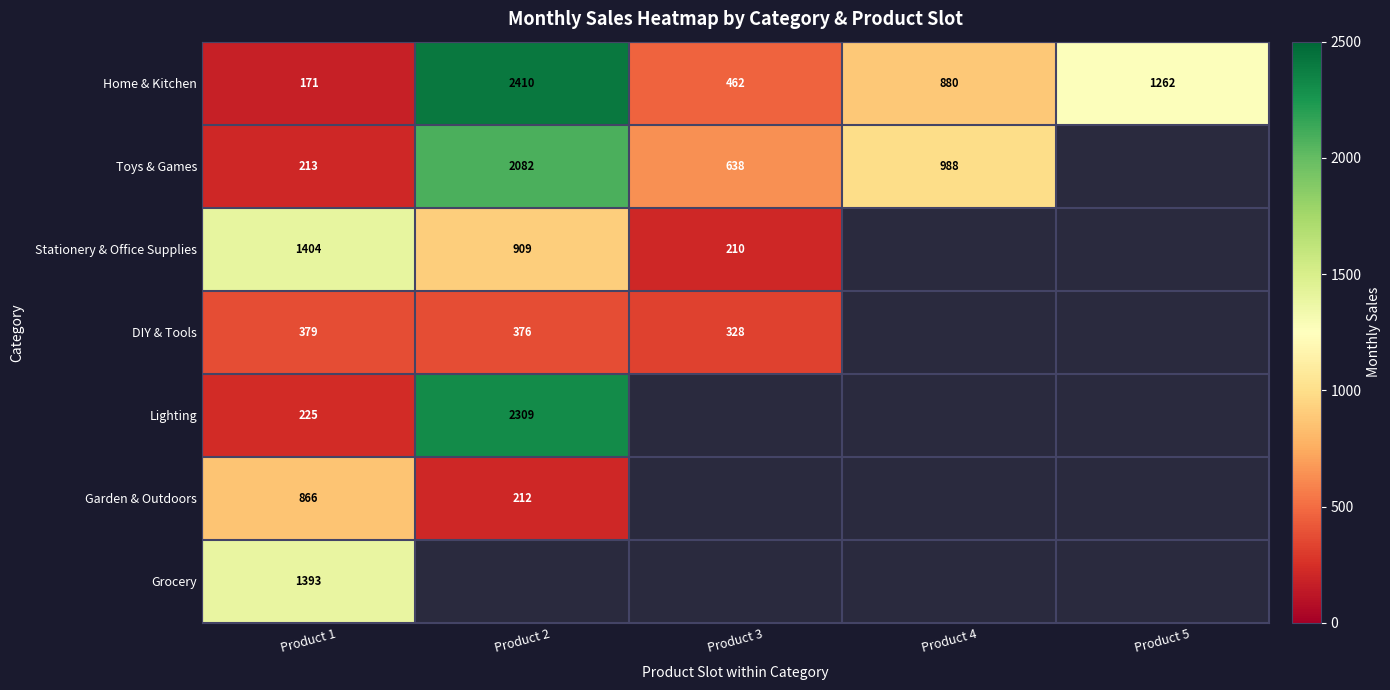

How many series are shown in this chart?

7